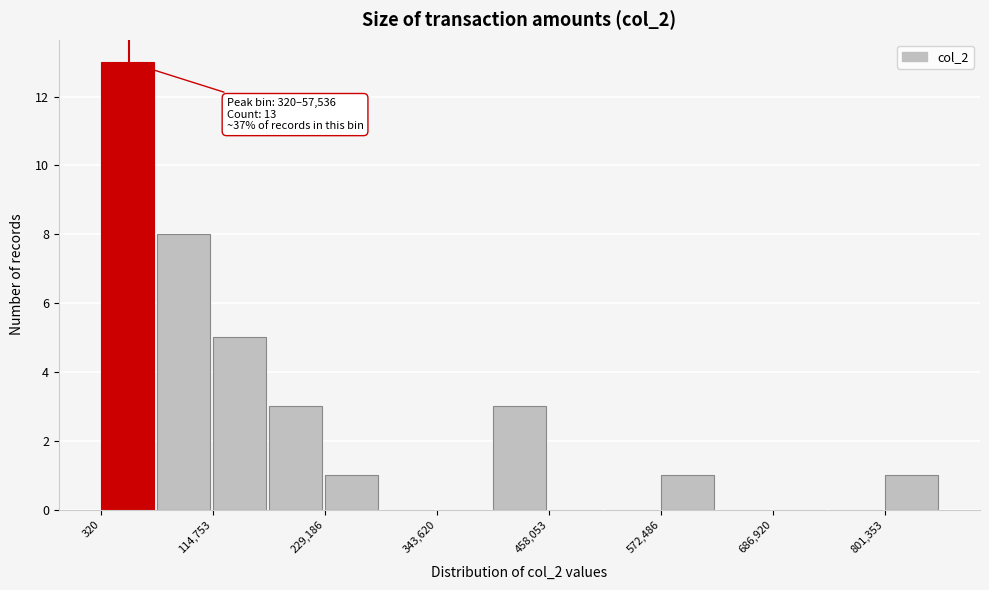

Around what value on the x-axis is the tallest bar? Give the approximate position of its centre, as read against the axis.

20000